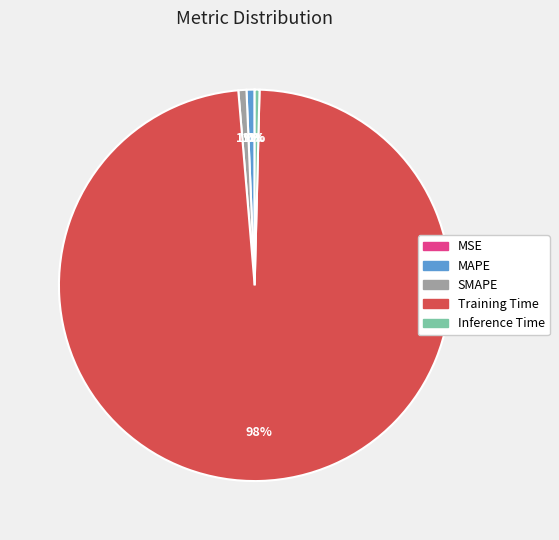

Which slice is the largest?

Training Time